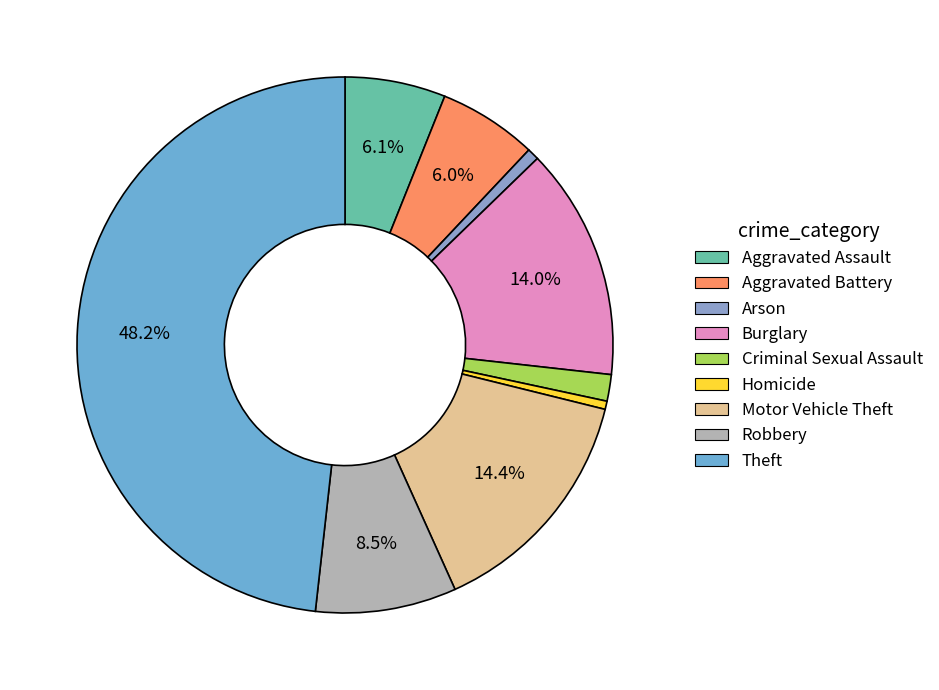

How many segments does this pie chart have?

9